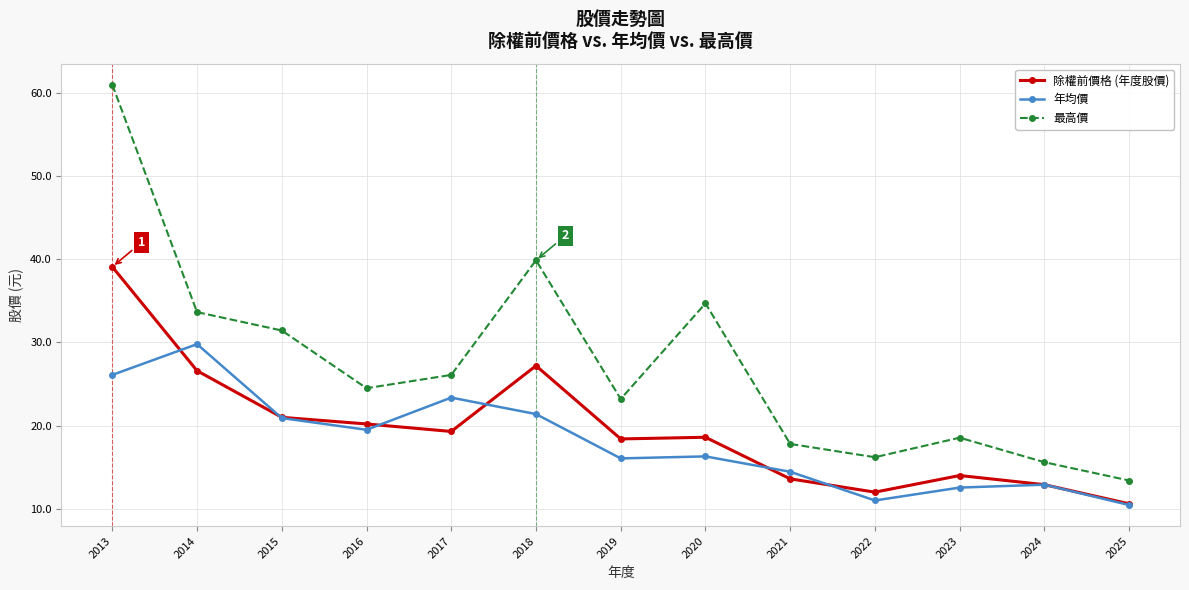

What are all the series names shown in the legend?

除權前價格 (年度股價), 年均價, 最高價